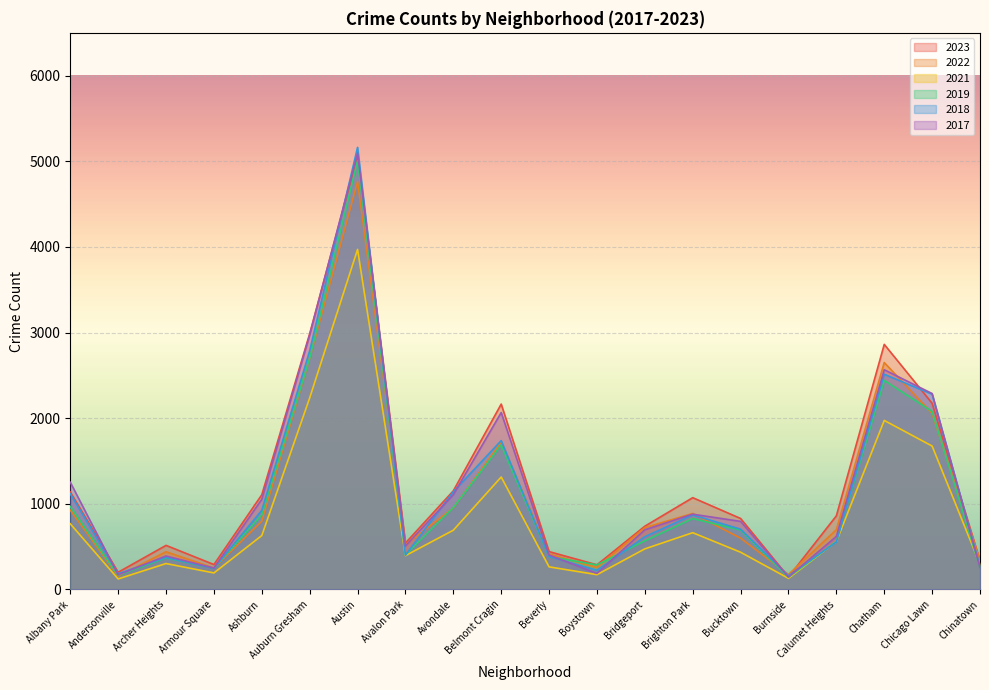

What is the label of the 8th point from the left?

Avalon Park